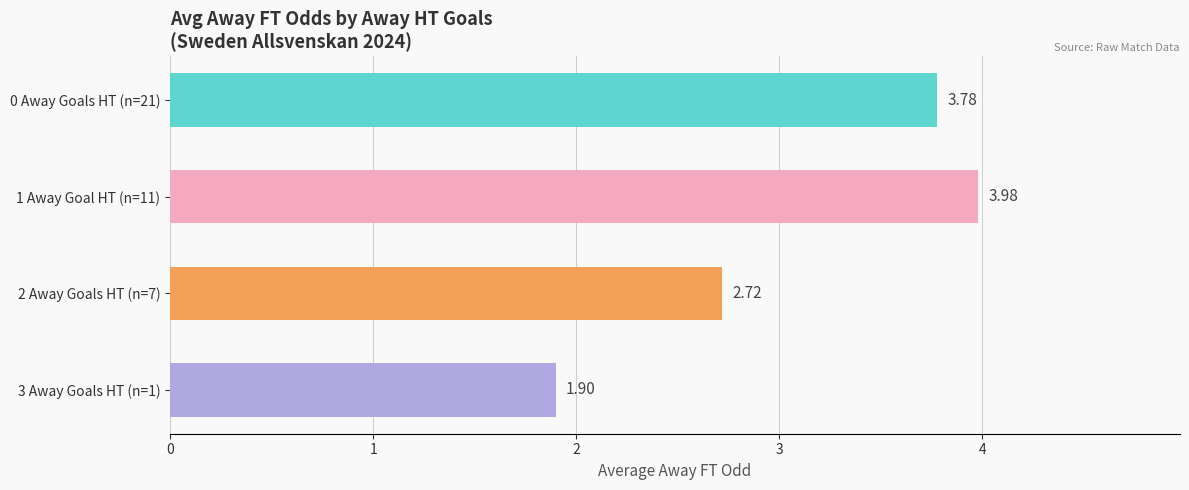

What is the sum of the values at 0 Away Goals HT (n=21) and 1 Away Goal HT (n=11)?

7.8